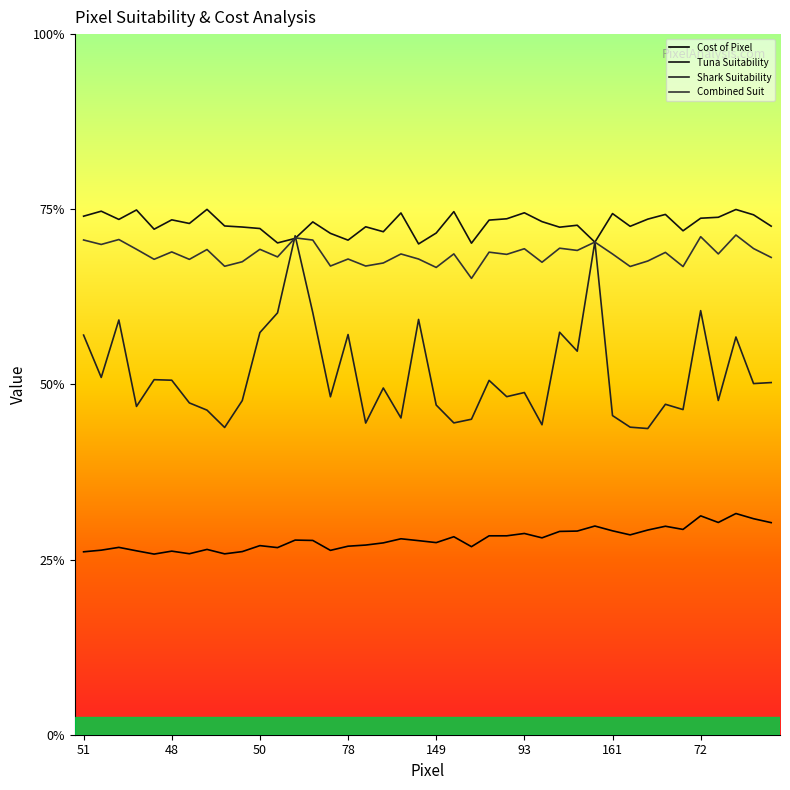

What is the label of the 13th point from the left?

12